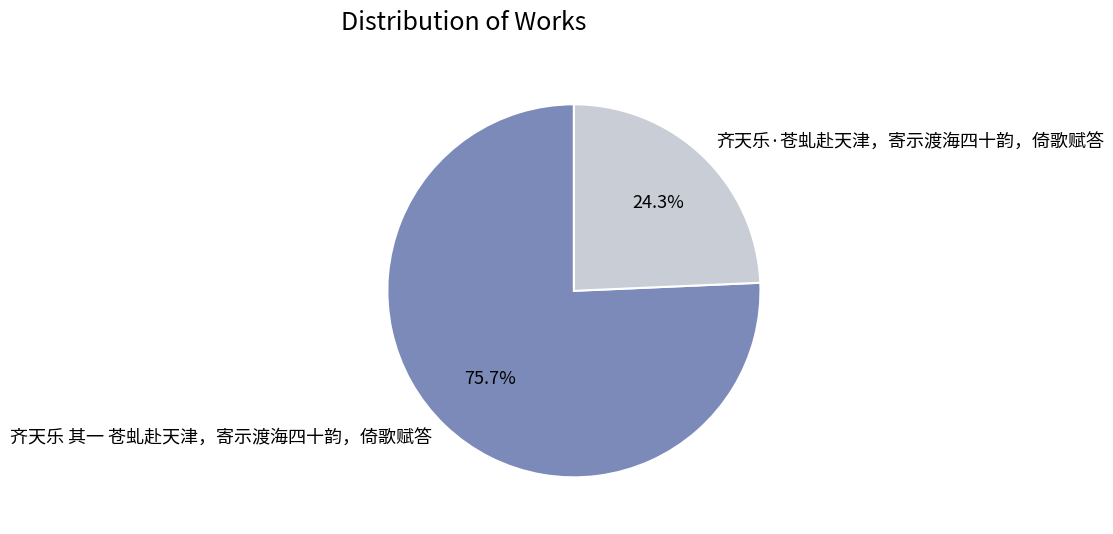

To the nearest percent, what is the combined percentage of 齐天乐 其一 苍虬赴天津，寄示渡海四十韵，倚歌赋答 and 齐天乐·苍虬赴天津，寄示渡海四十韵，倚歌赋答?

100%